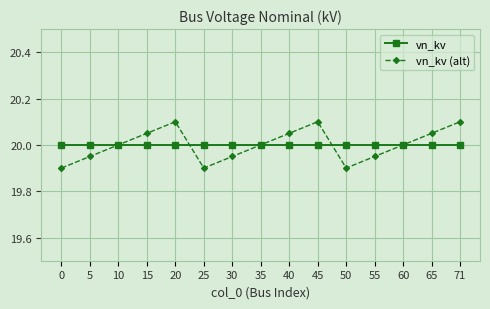

Does the chart display data point markers on the line(s)?

Yes